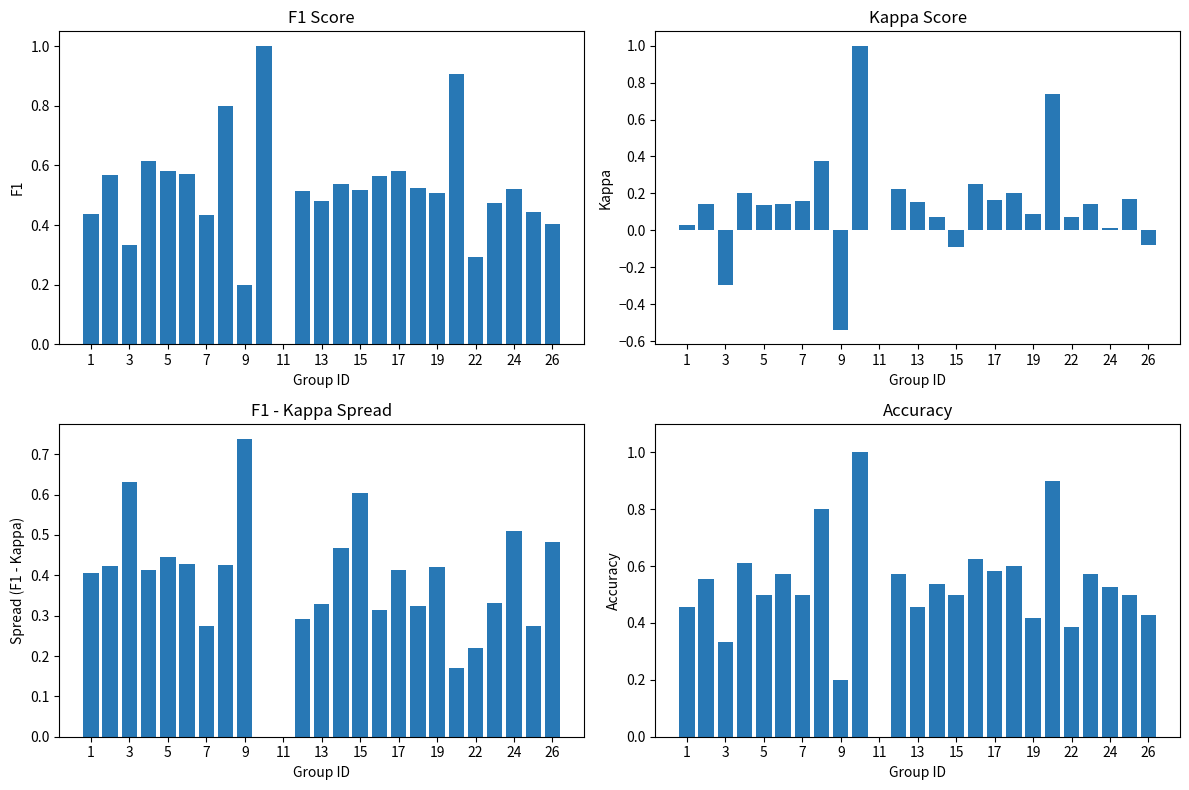

Reading left to right, extract all data points from this chart.

f1: 0.4	0.6	0.3	0.6	0.6	0.6	0.4	0.8	0.2	1.0	0.0	0.5	0.5	0.5	0.5	0.6	0.6	0.5	0.5	0.9	0.3	0.5	0.5	0.4	0.4
kappa: 0.0	0.1	-0.3	0.2	0.1	0.1	0.2	0.4	-0.5	1.0	0.0	0.2	0.2	0.1	-0.1	0.2	0.2	0.2	0.1	0.7	0.1	0.1	0.0	0.2	-0.1
f1-kappa spread: 0.4	0.4	0.6	0.4	0.4	0.4	0.3	0.4	0.7	0.0	0.0	0.3	0.3	0.5	0.6	0.3	0.4	0.3	0.4	0.2	0.2	0.3	0.5	0.3	0.5
accuracy: 0.5	0.6	0.3	0.6	0.5	0.6	0.5	0.8	0.2	1.0	0.0	0.6	0.5	0.5	0.5	0.6	0.6	0.6	0.4	0.9	0.4	0.6	0.5	0.5	0.4